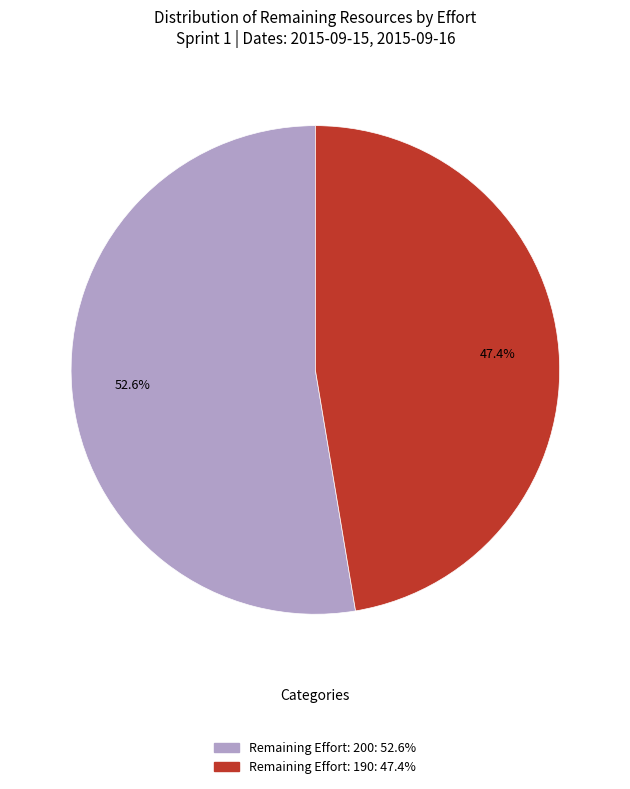

Does any single category account for the majority?

Yes